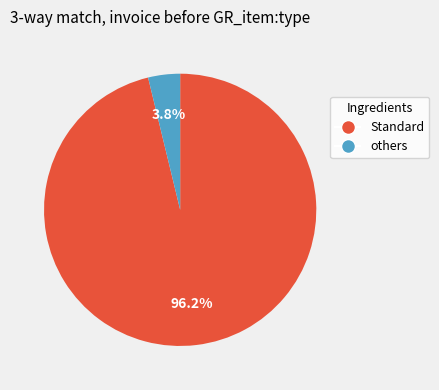

To the nearest percent, what is the difference between the largest and smallest slice percentages?

92%